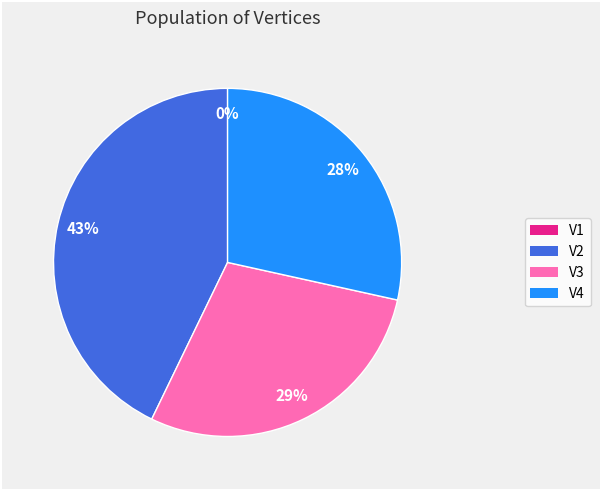

Combined, what portion of the pie is V4 and V1?

28.5%